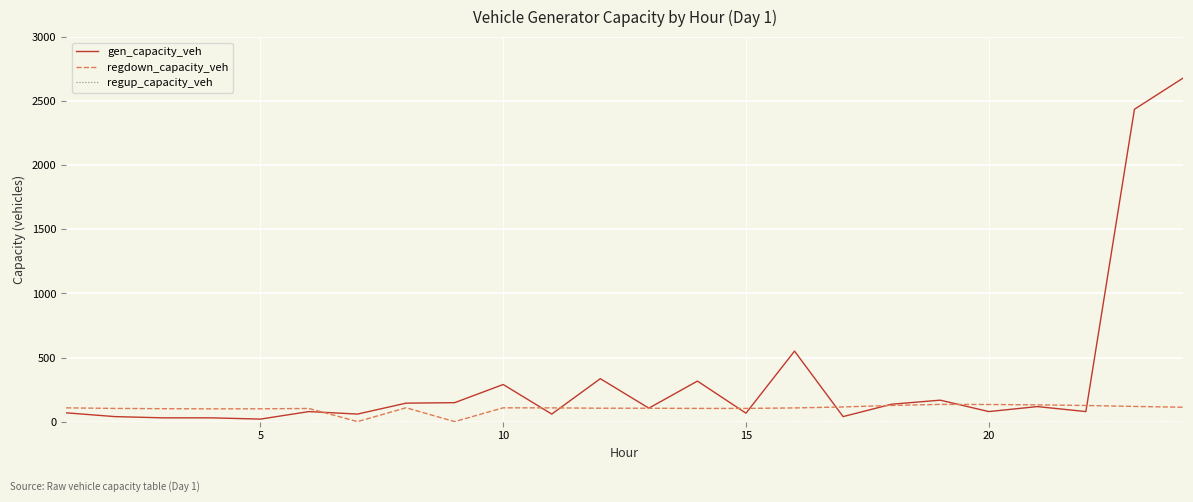

What is the maximum value for regdown_capacity_veh?

134.3